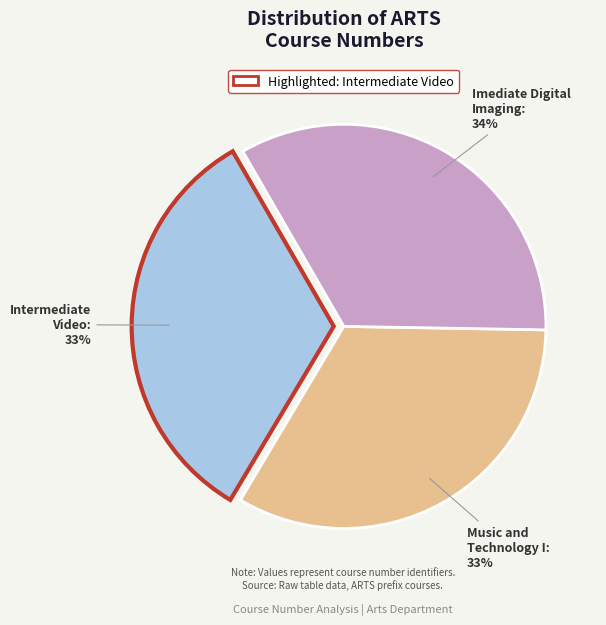

What is the ratio of the value at Intermediate Video to the value at Imediate Digital Imaging?

1.0